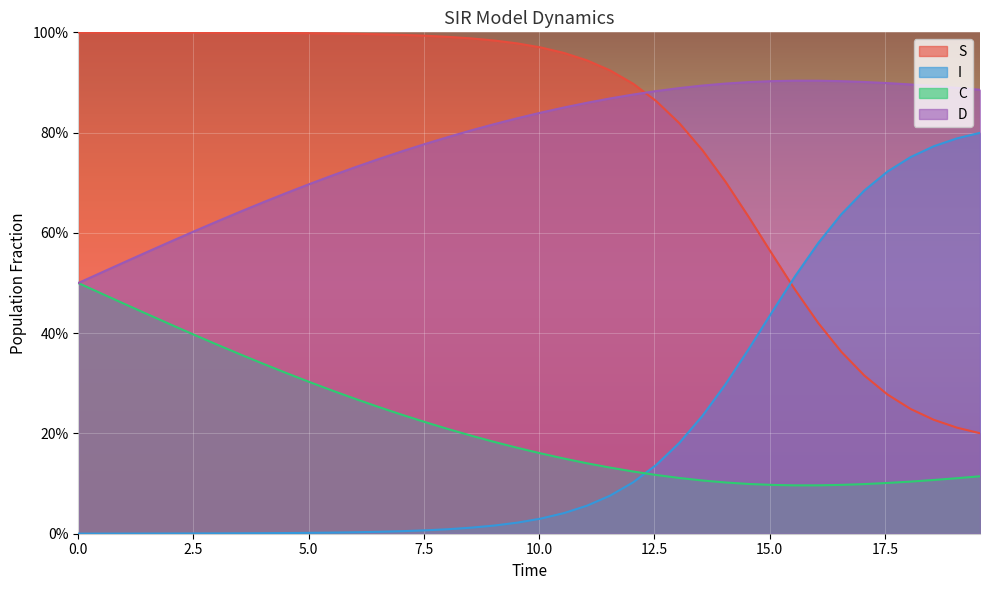

What are all the series names shown in the legend?

S, I, C, D